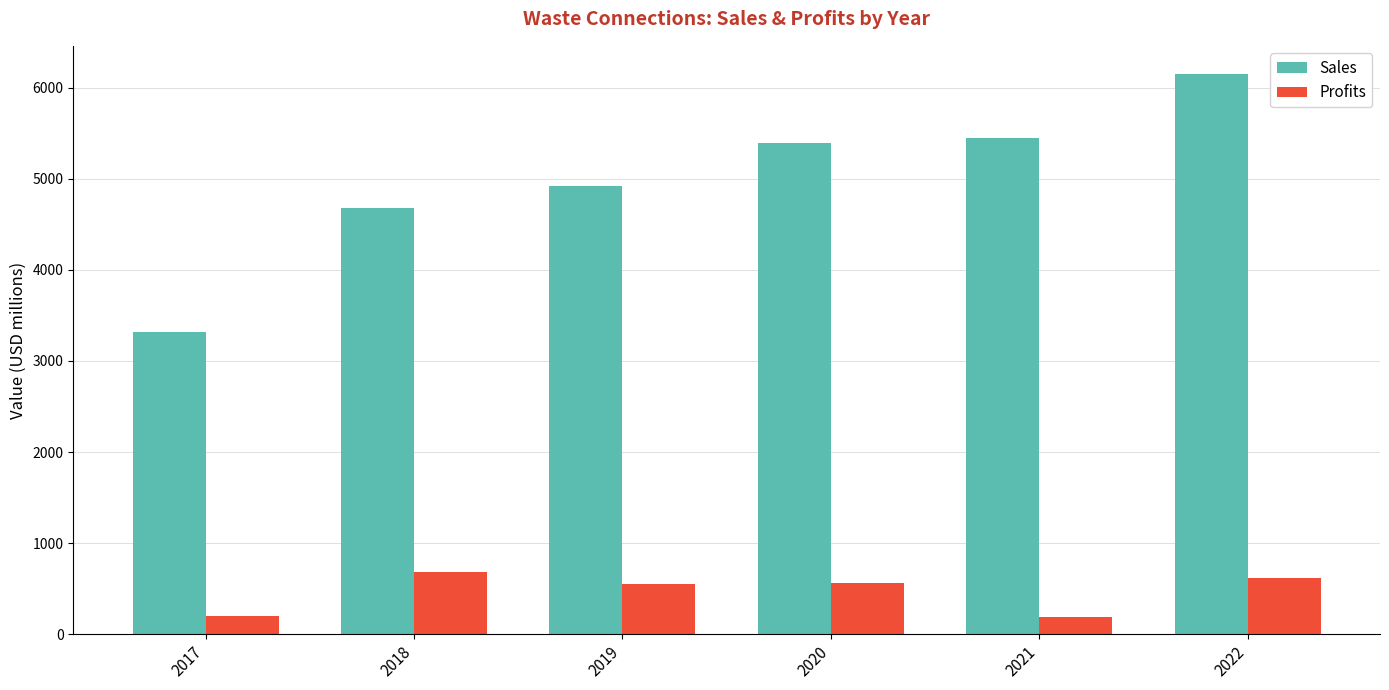

What is the maximum value for Sales?

6151.0